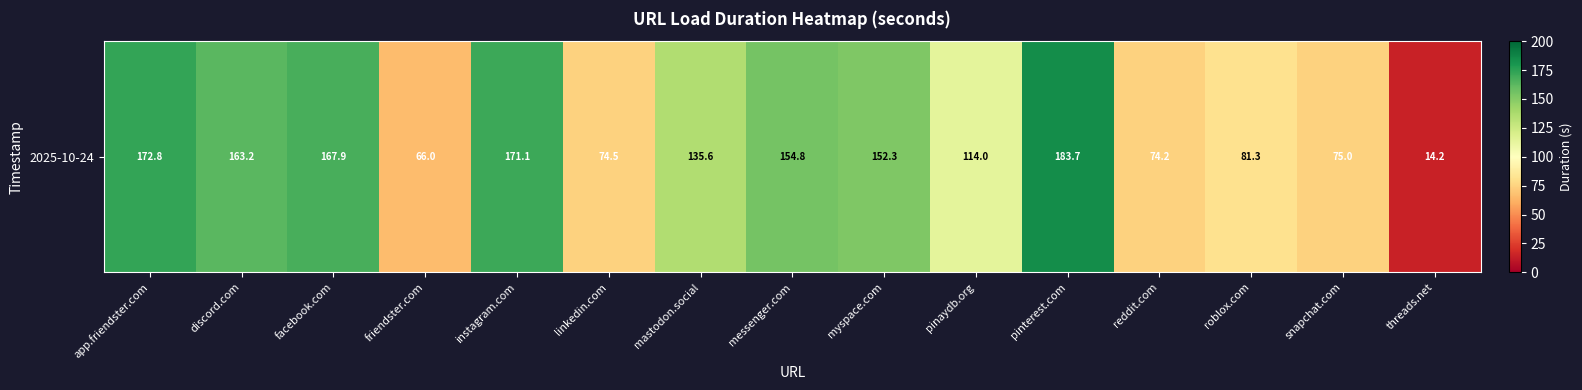

Between snapchat.com and facebook.com, which is larger?

facebook.com